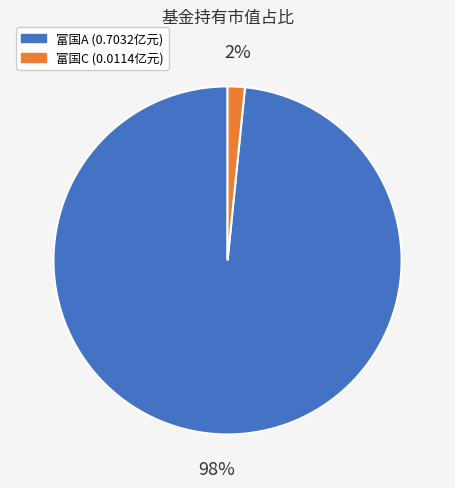

To the nearest percent, what is the average slice percentage?

50%